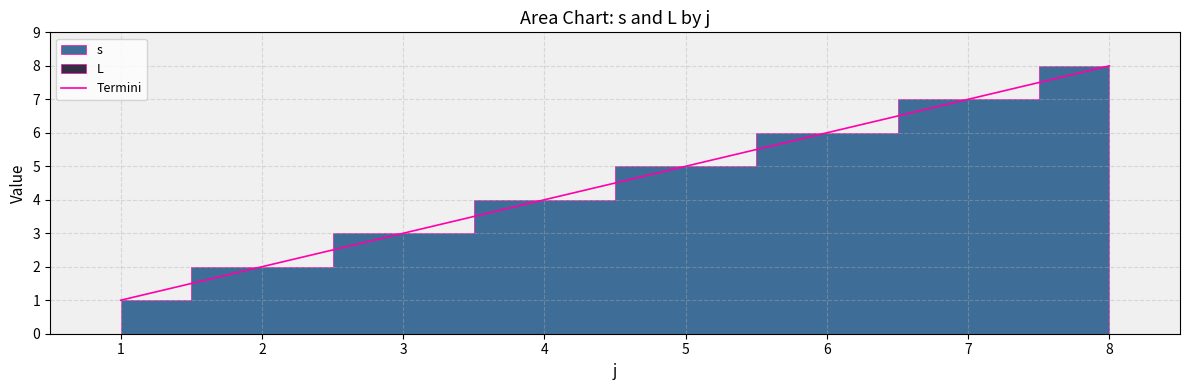

How many lines are shown in the chart?

1